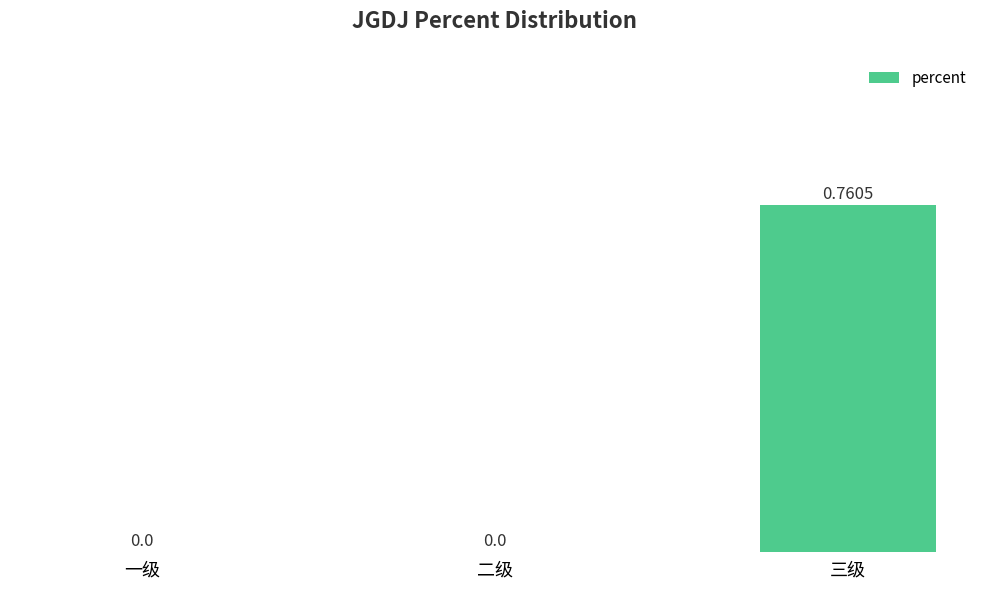

How many values are above zero?

1